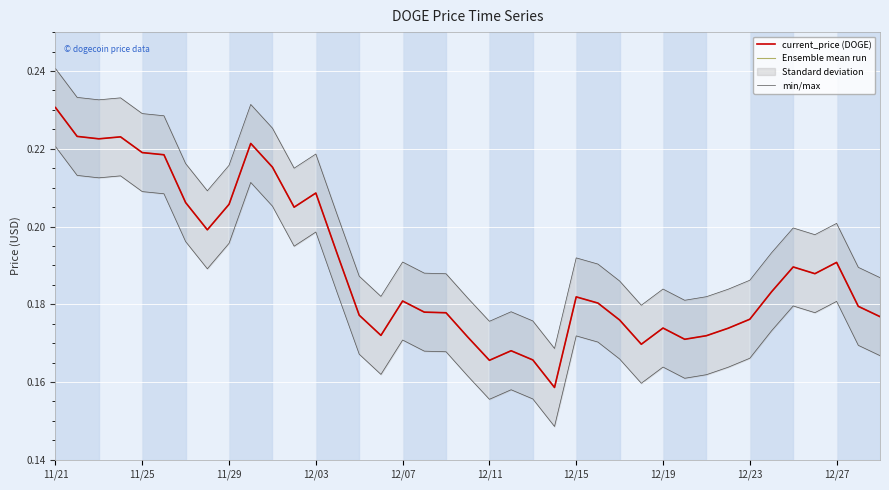

What is the difference between the second highest and second lowest values in the current_price (DOGE) series?

0.1